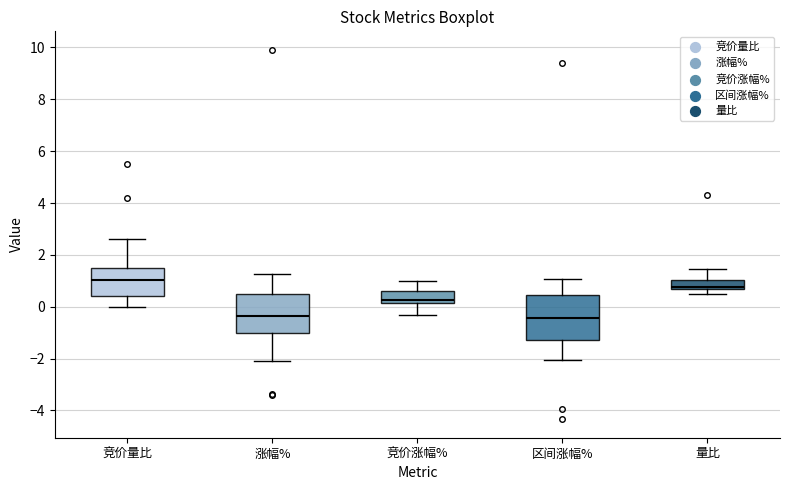

Reading left to right, read every box against the y-axis: the position of its median line, the range the box covers, and the ends of its whiskers. The values are not printed on the chart, so give them approximately, as read against the axis.

竞价量比: median 1.0, box 0.4 to 1.6, whiskers 0.0 to 2.6
涨幅%: median -0.4, box -1.0 to 0.6, whiskers -2.2 to 1.2
竞价涨幅%: median 0.2 (just above the box's lower edge), box 0.2 to 0.6, whiskers -0.2 to 1.0
区间涨幅%: median -0.4, box -1.2 to 0.4, whiskers -2.0 to 1.0
量比: median 0.8, box 0.6 to 1.0, whiskers 0.6 (below the box's lower edge) to 1.4